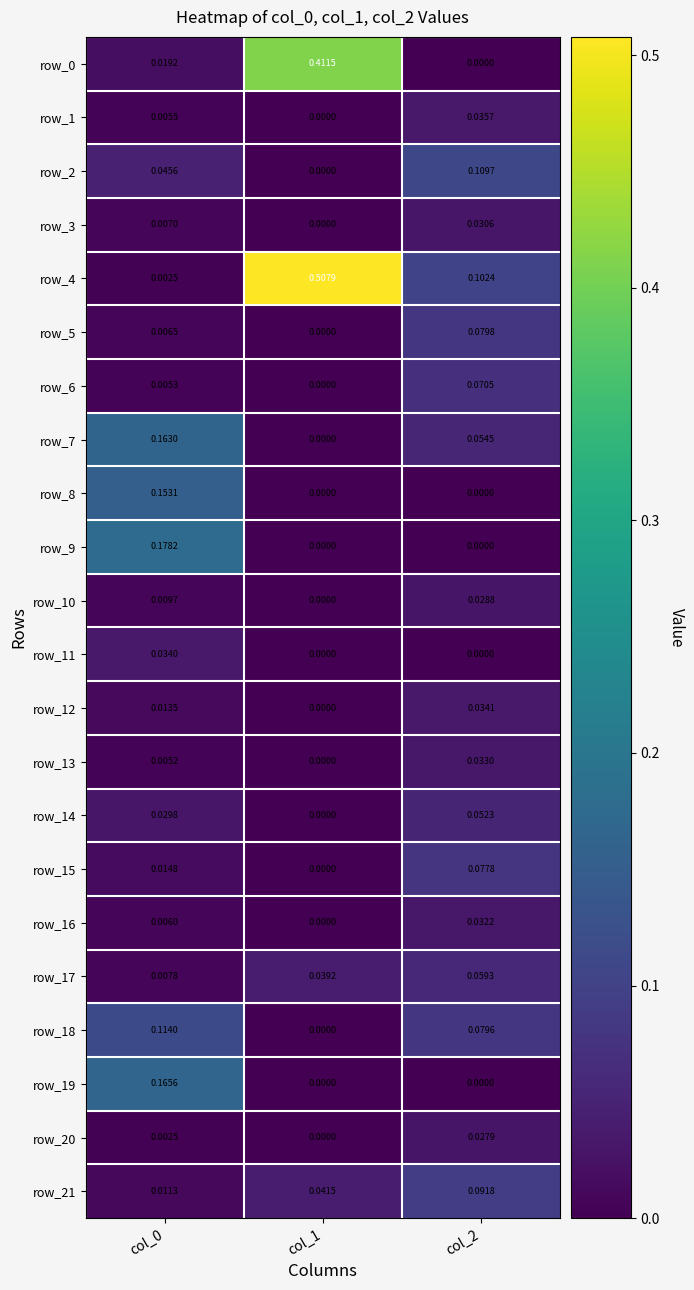

Which series has the widest spread of values?

row_4